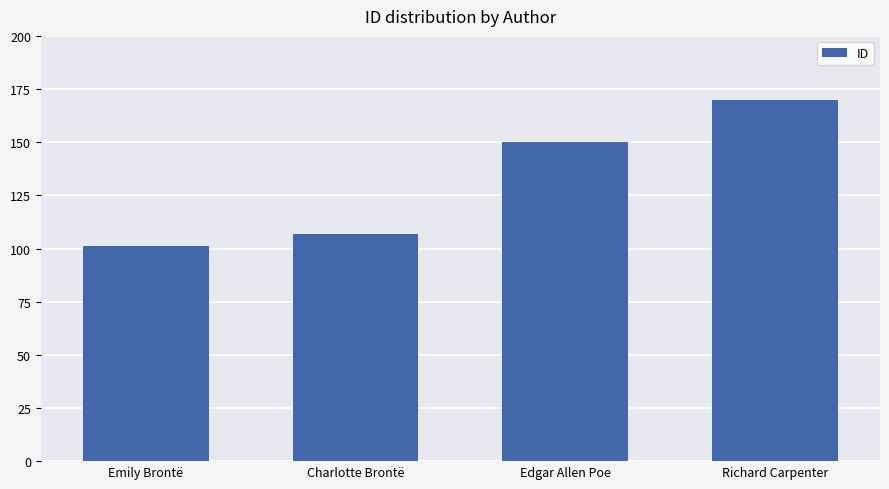

What is the value of the 4th bar from the left?

170